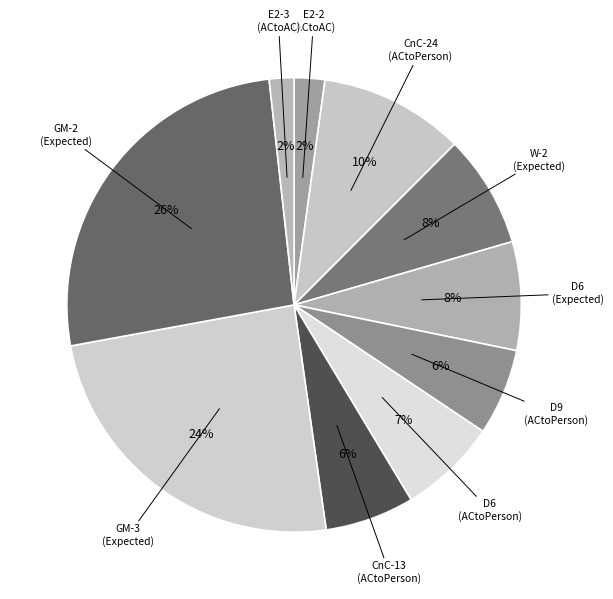

Count the number of slices in the pie.

10